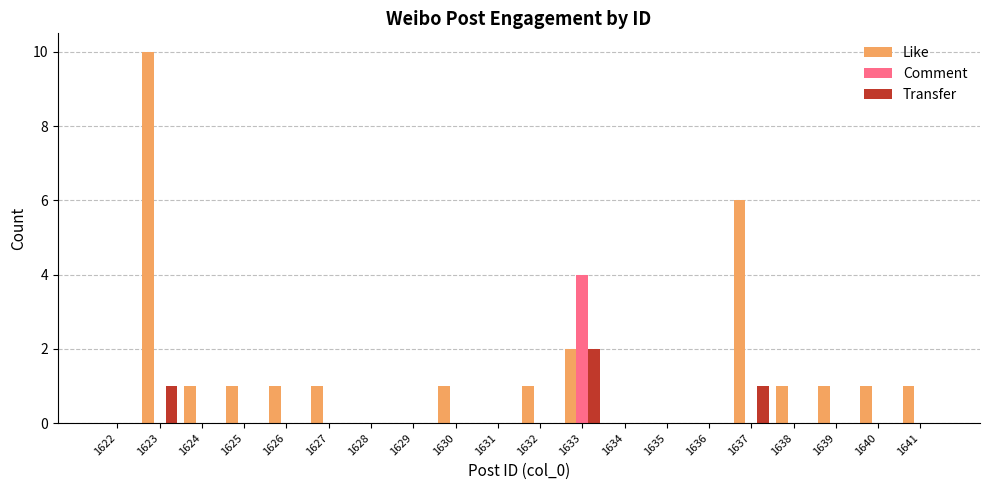

What is the greatest value displayed?

10